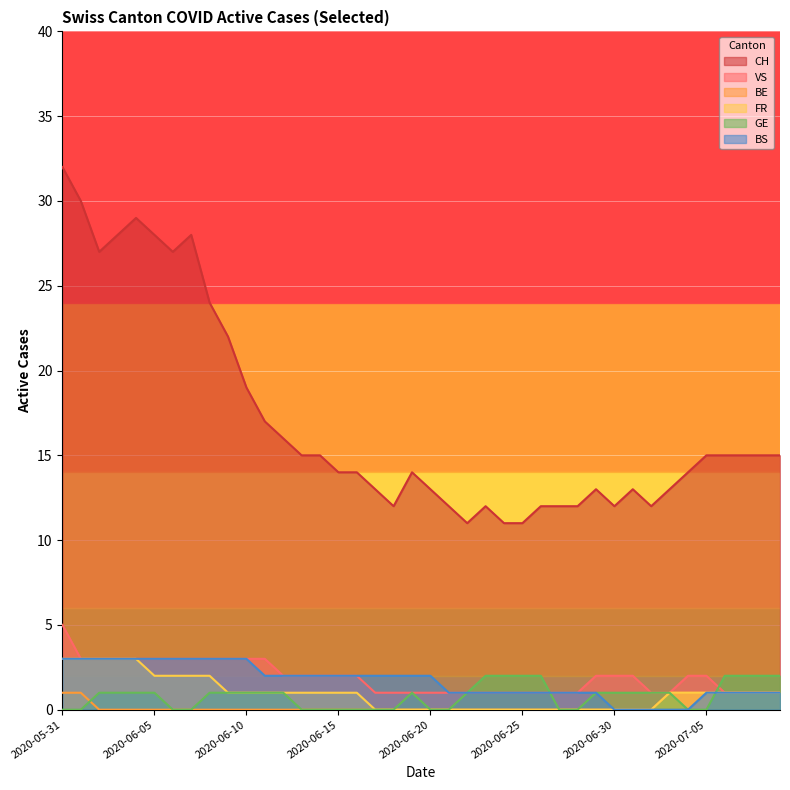

Where is BE nearest to the value 0?

2020-06-02